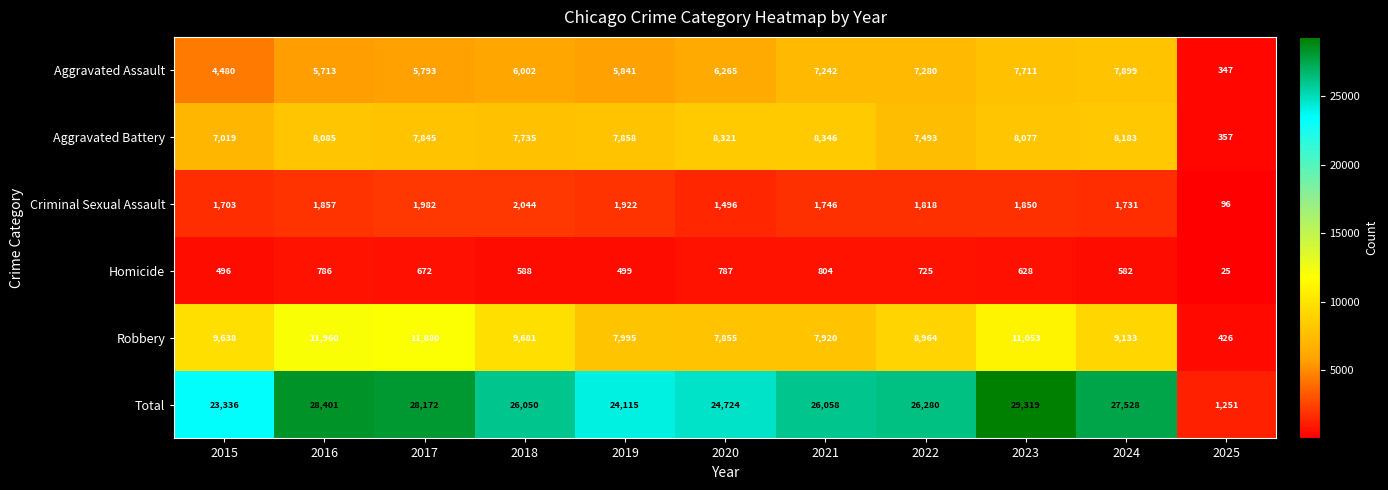

Is it true that Criminal Sexual Assault equals 409 at 2021?

False